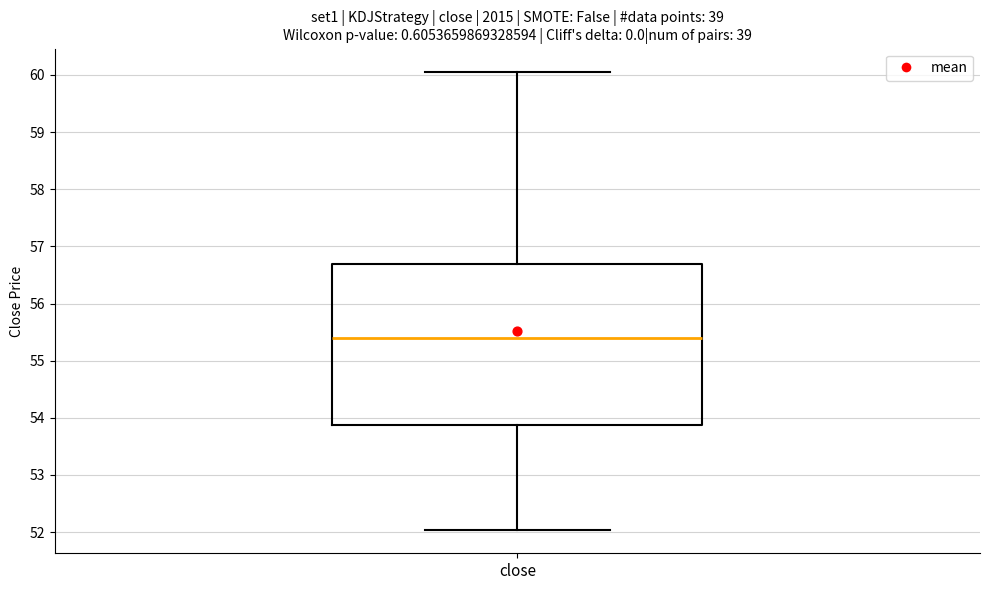

Where does the lower whisker of the box for close end on the y-axis? The values are not printed on the chart, so give them approximately, as read against the axis.

52.0